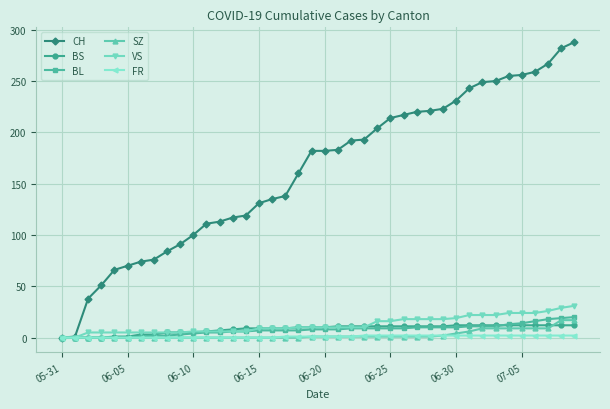

Which series has the largest total across all categories?

CH